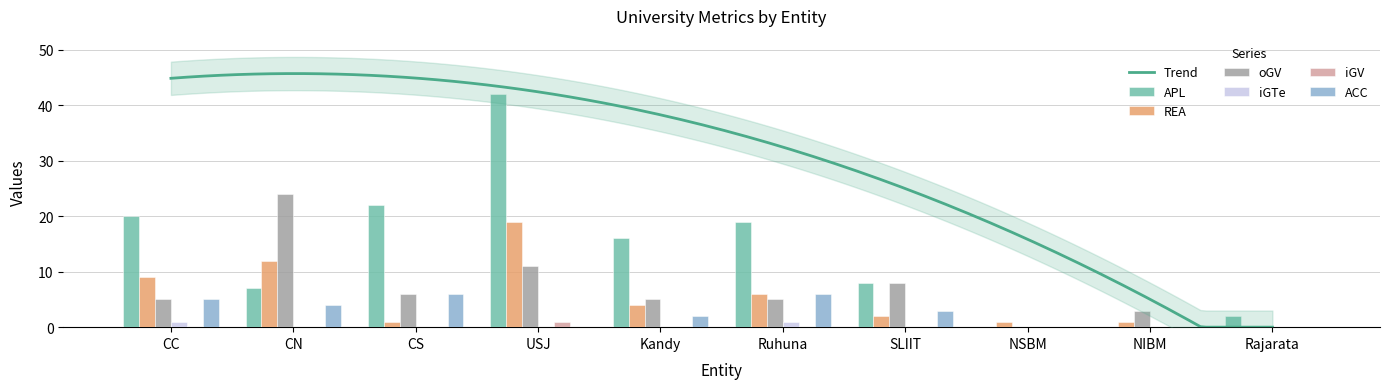

Which series changed the most between USJ and Ruhuna?

APL